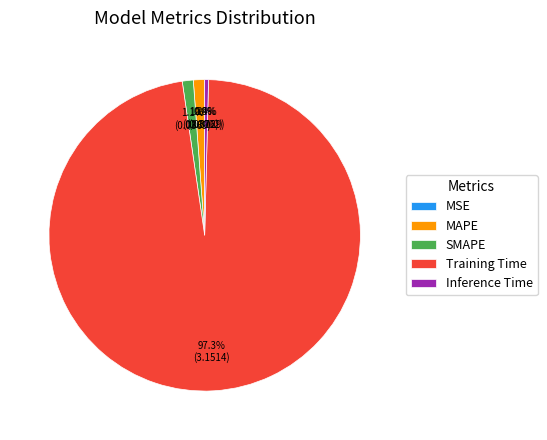

Does Inference Time represent more than half of the total?

No